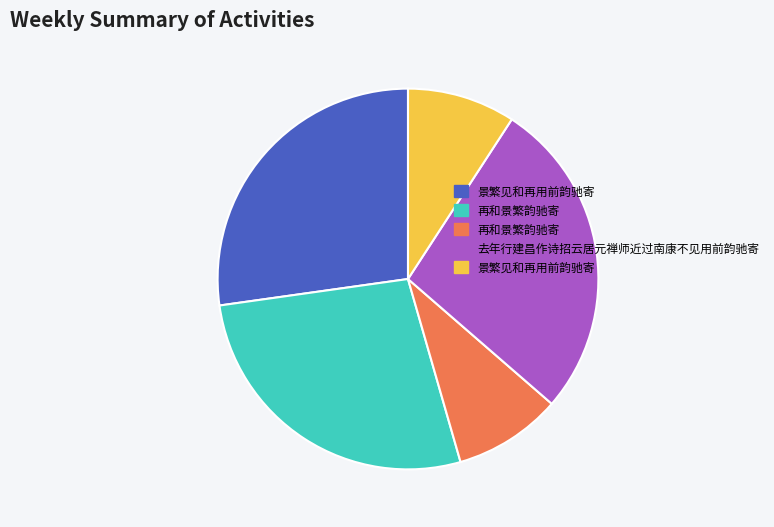

Is there a majority slice in this chart?

No